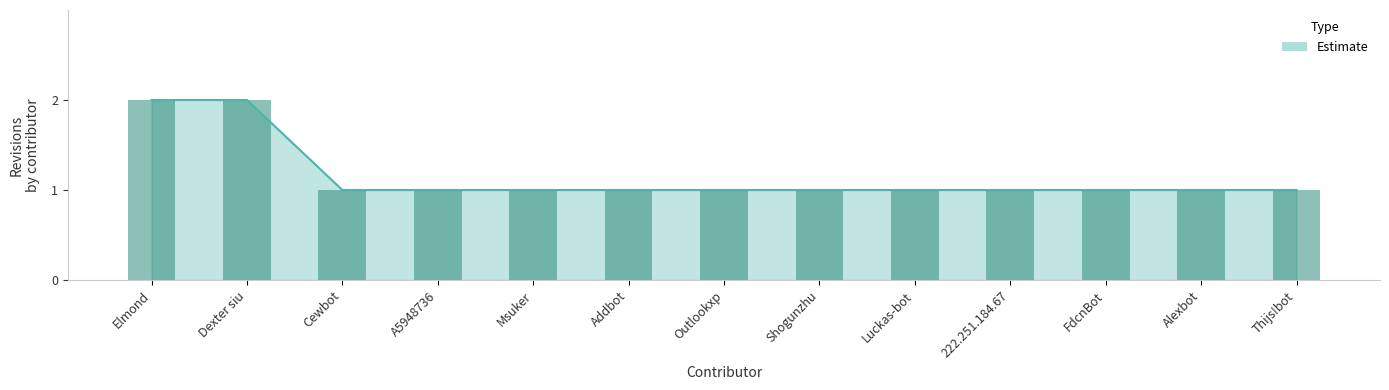

The value at Thijs!bot is 1. True or false?

True